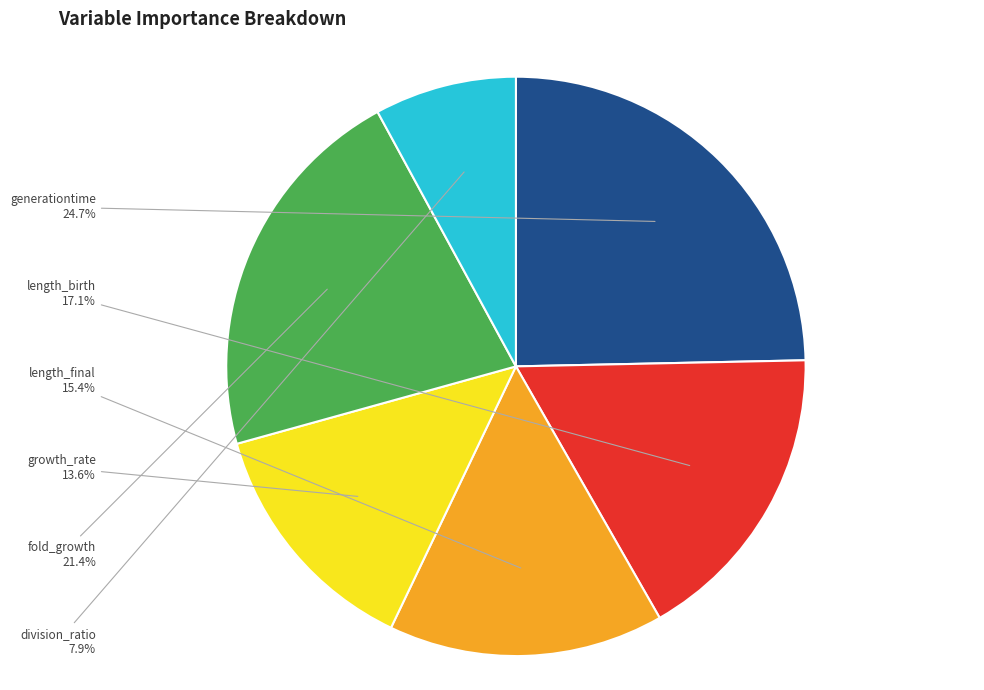

Is there any slice that represents more than half of the pie?

No